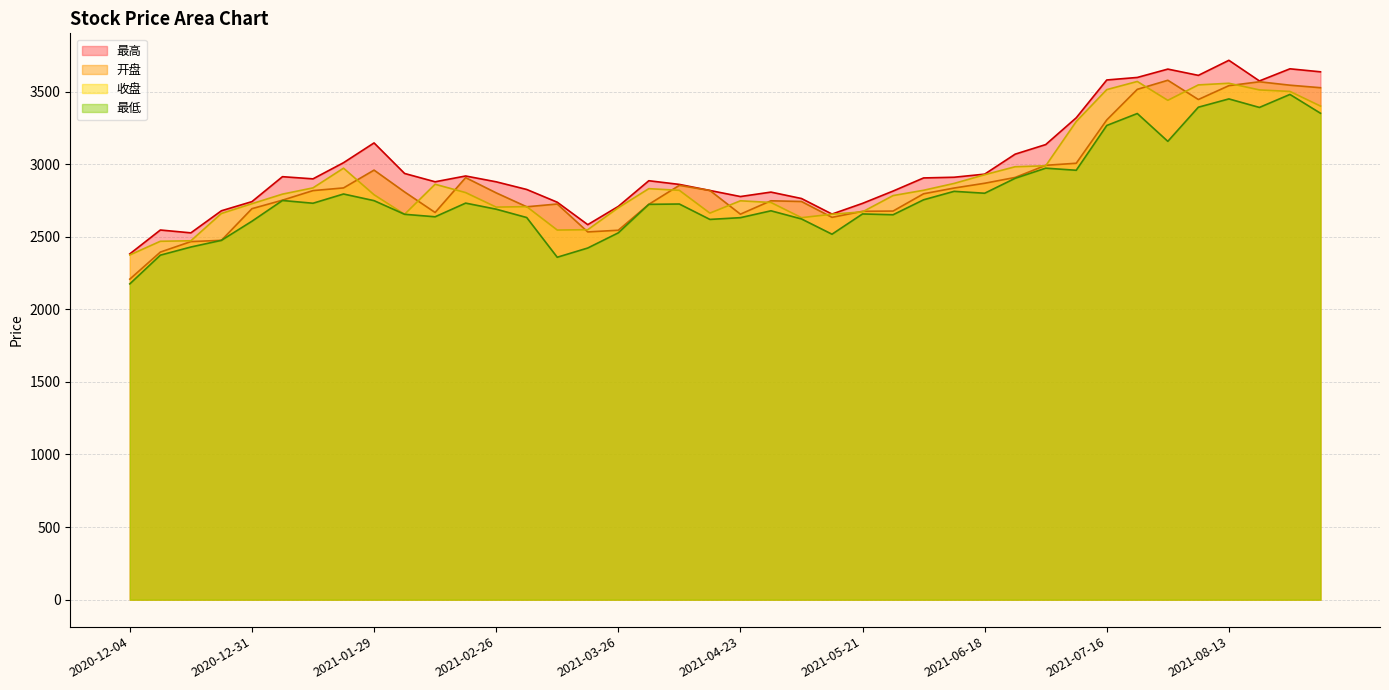

What value does the 最低 series have at 2020-12-04?

2175.1